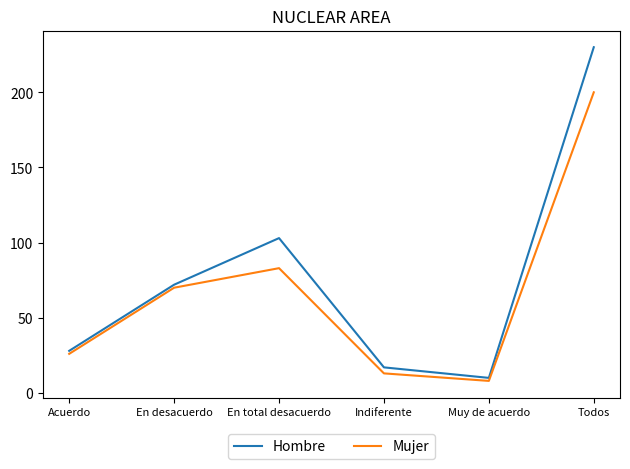

Is the value of Mujer at Muy de acuerdo greater than the value of Hombre at En desacuerdo?

No